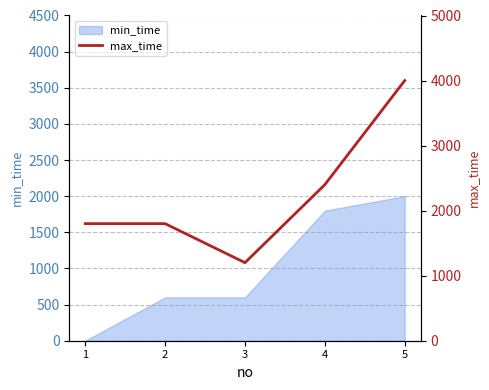

True or false: the data shows 2400 at 4.

True